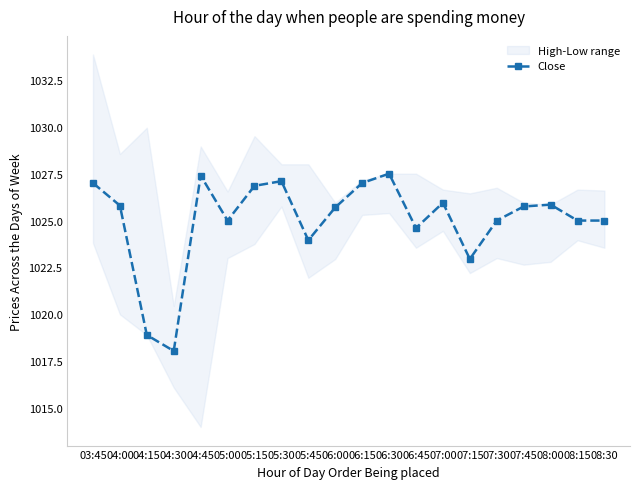

What position from the right is 07:30?

5